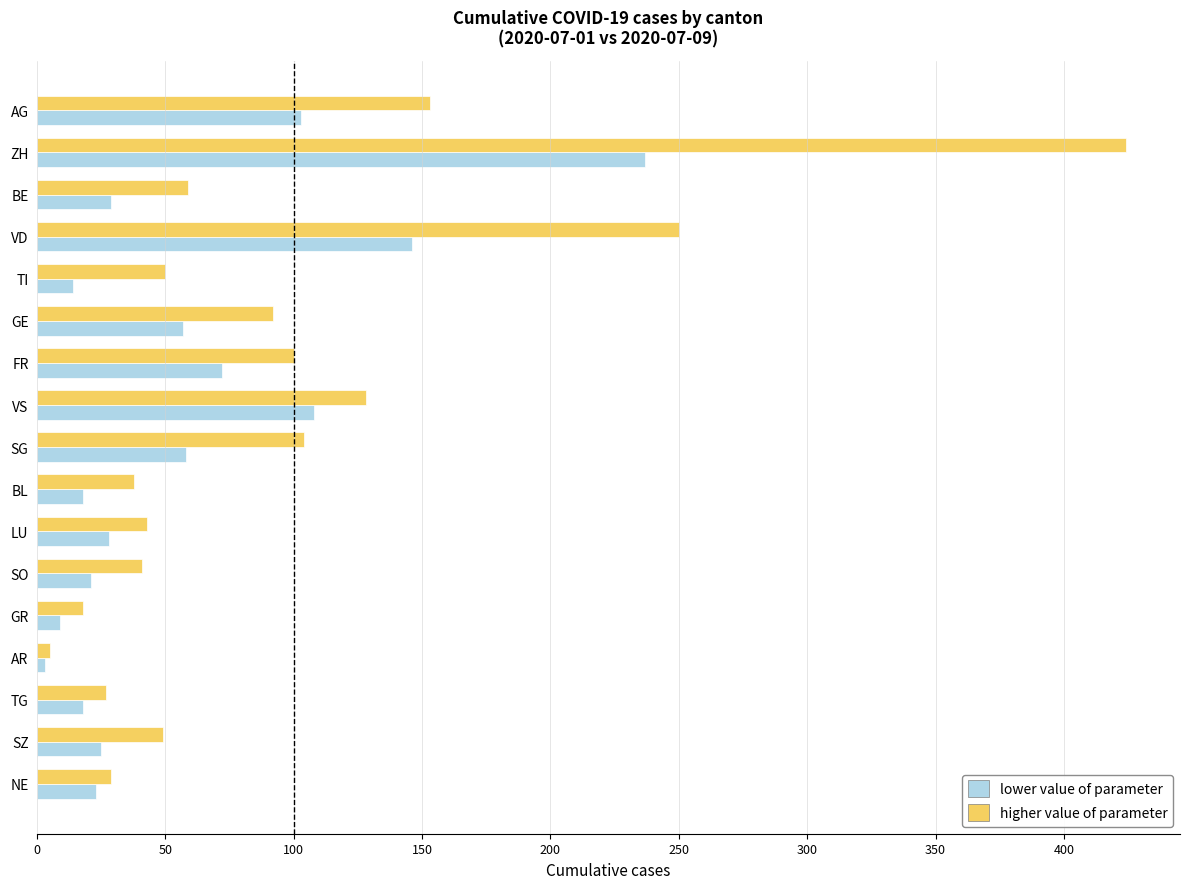

Which series has the largest total across all categories?

higher value of parameter